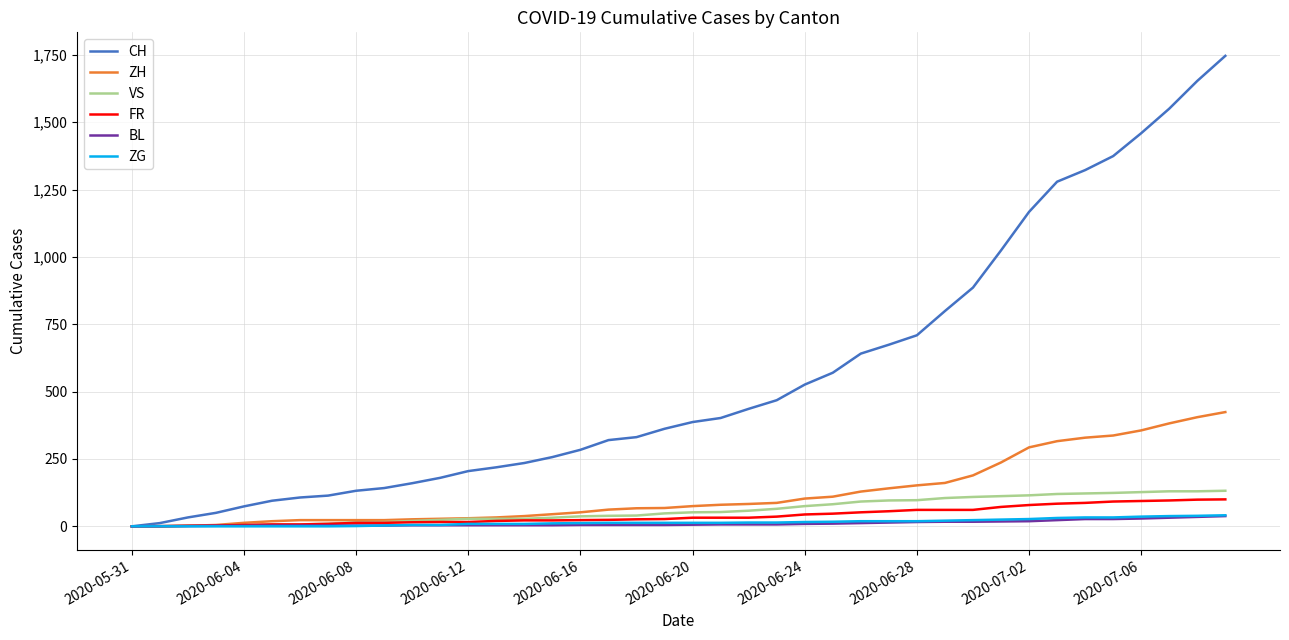

Is this an area chart (filled region under the line)?

No